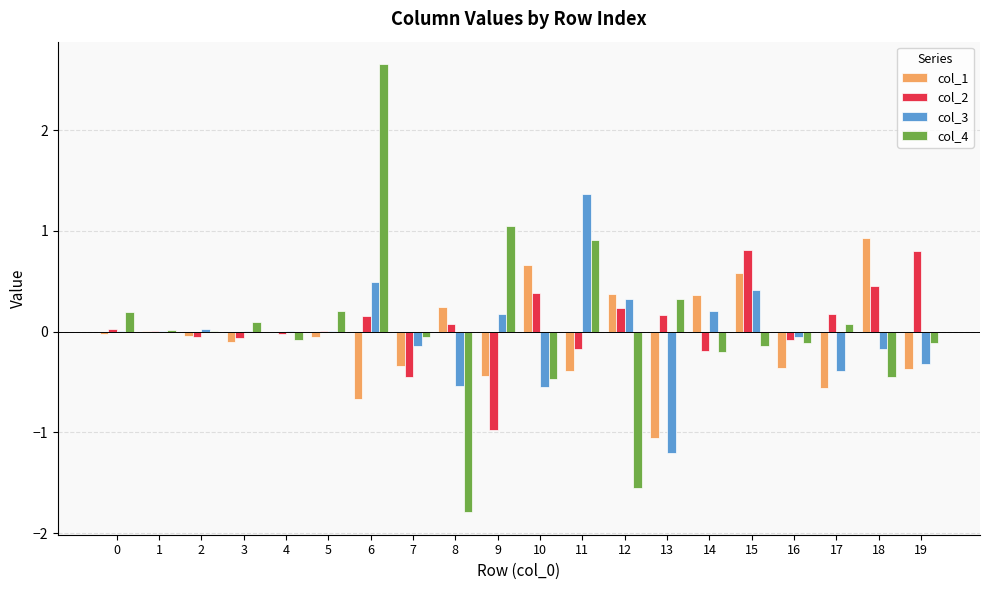

At which category is the sum across all series the highest?

6